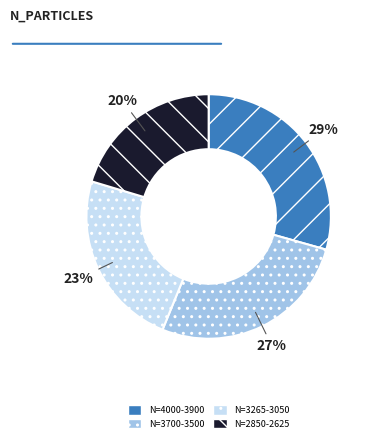

Which slice is the largest?

N=4000-3900